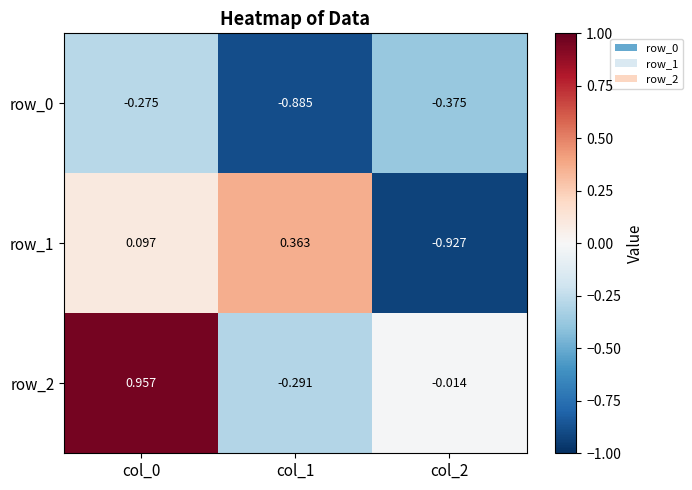

How many data points in row_1 are less than 0?

1